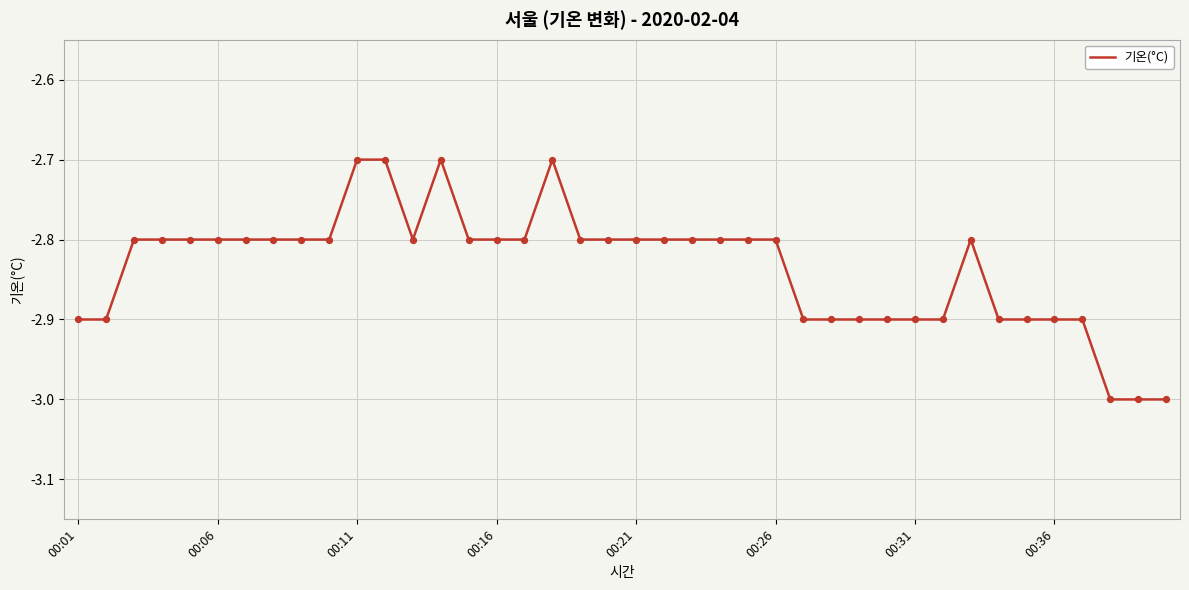

What is the maximum value shown in the chart?

-2.7